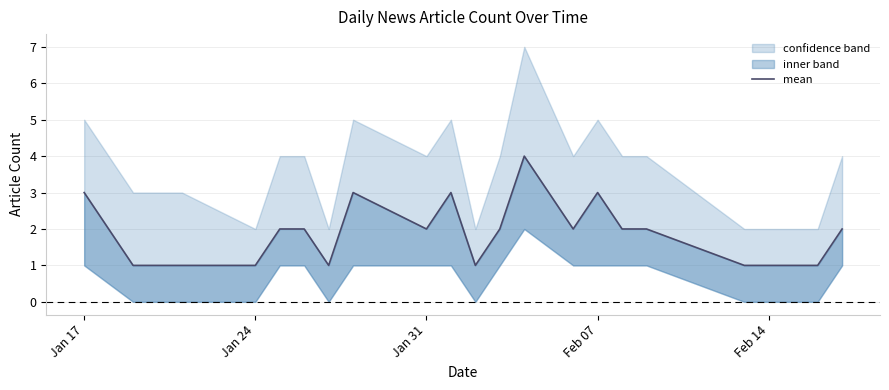

How many lines are shown in the chart?

1